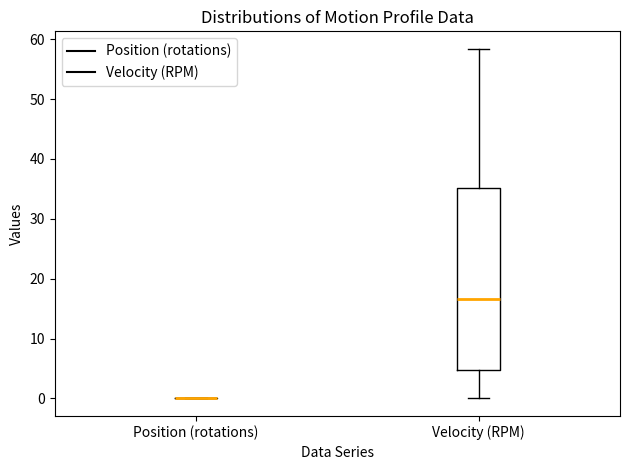

Reading left to right, read every box against the y-axis: the position of its median line, the range the box covers, and the ends of its whiskers. The values are not printed on the chart, so give them approximately, as read against the axis.

Position (rotations): box collapsed to a line at 0, whiskers 0 to 0
Velocity (RPM): median 17, box 5 to 35, whiskers 0 to 58